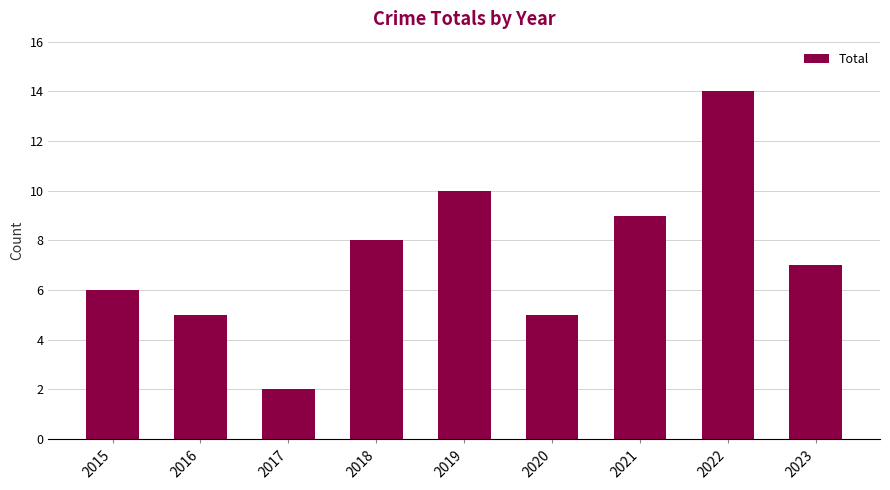

What is the ratio of the value at 2018 to the value at 2022?

0.6